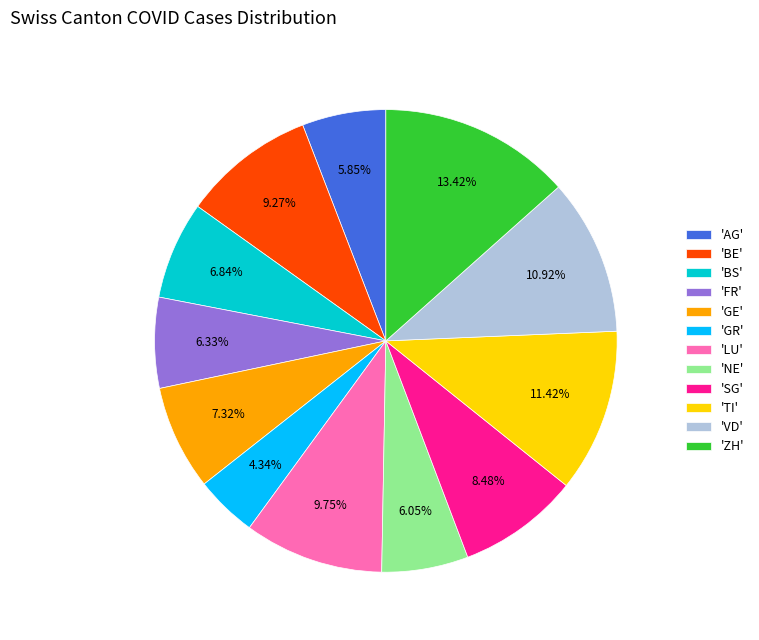

What is the largest slice in the pie chart?

'ZH'